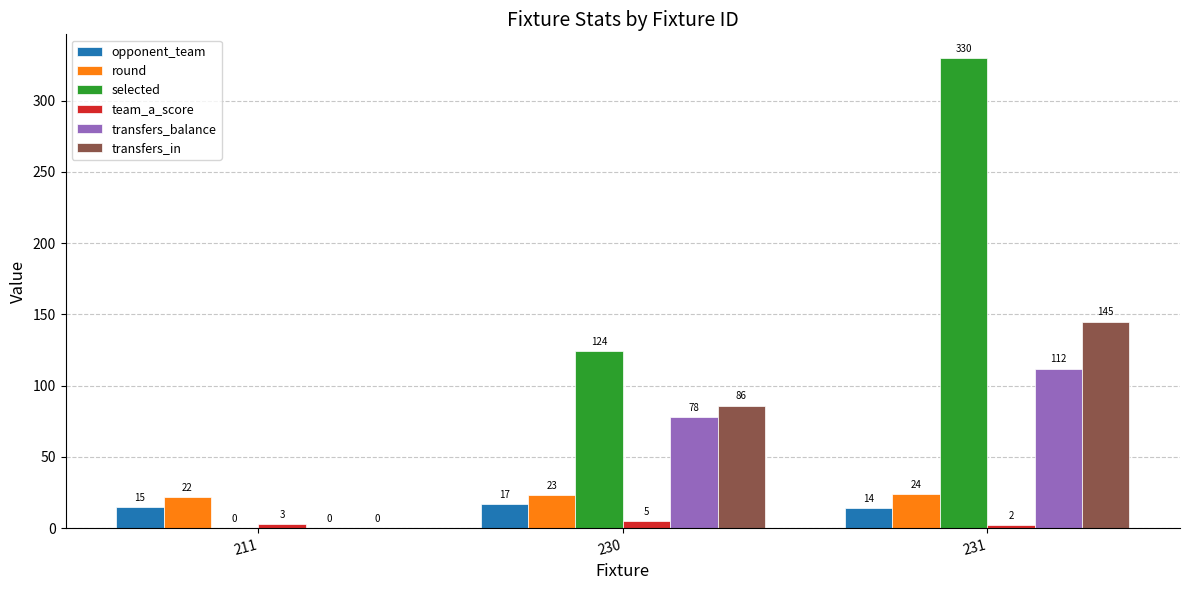

Which series has the largest total across all categories?

selected